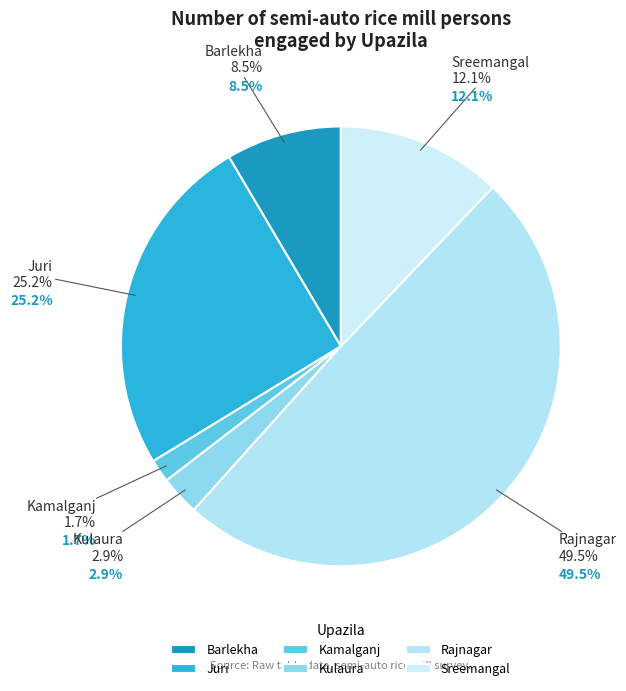

True or false: Kamalganj accounts for 1% of the total.

False